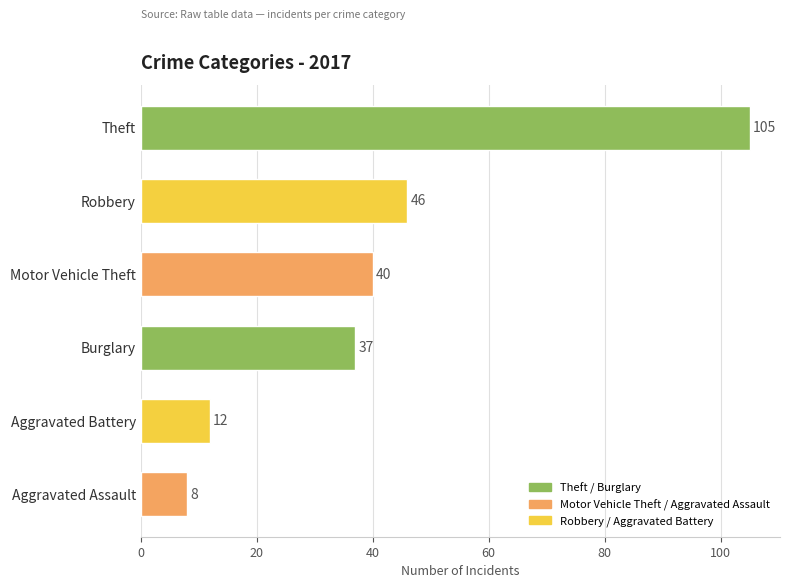

Read the value at Aggravated Assault, to the nearest 10.

10